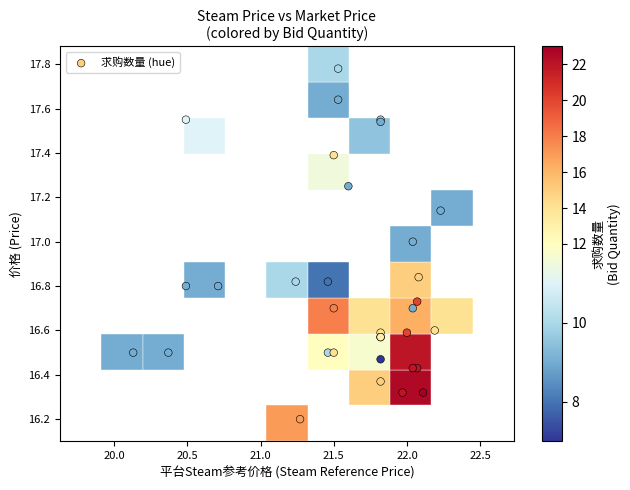

What Y value in the scatter plot is closest to 16?

16.2